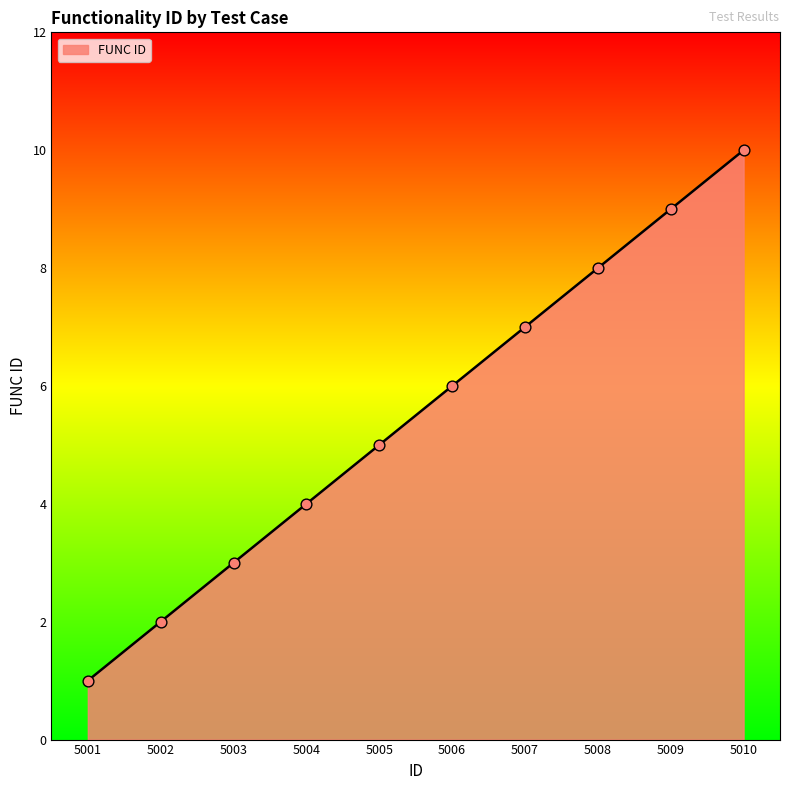

What is the ratio of the value at 5010 to the value at 5003?

3.3